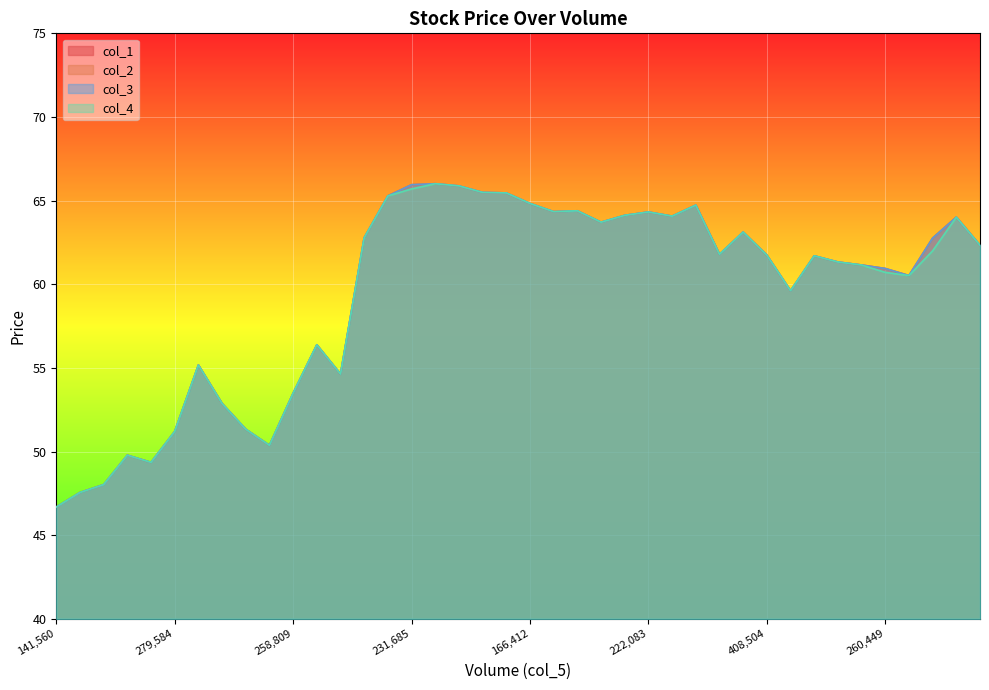

List the labels in order of col_1 value, largest first.

161994, 231685, 210941, 192091, 145184, 412649, 166412, 430125, 121658, 152842, 222083, 165808, 359030, 318458, 206667, 202149, 534288, 333381, 222259, 208151, 408504, 442474, 296004, 353877, 260449, 1087730, 910494, 228216, 541535, 156486, 258809, 230942, 201937, 279584, 224133, 236900, 201270, 287357, 187501, 141560